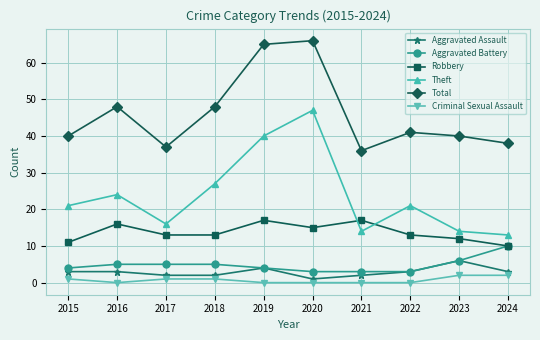

Which series has the widest spread of values?

Theft